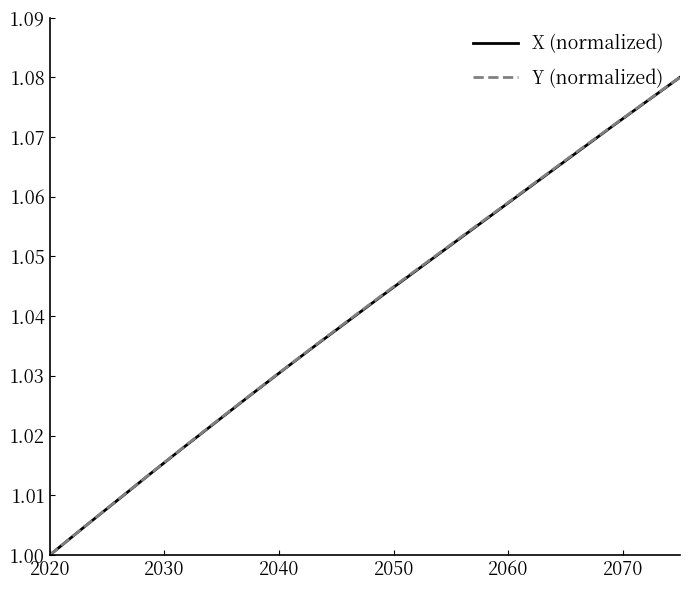

What are all the series names shown in the legend?

X (normalized), Y (normalized)